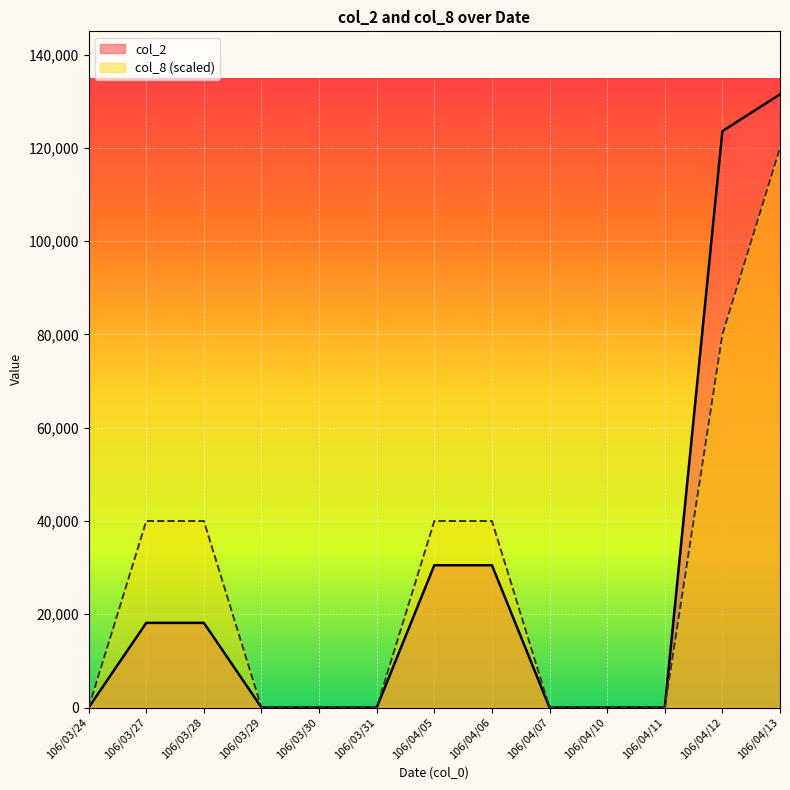

How many lines are shown in the chart?

2